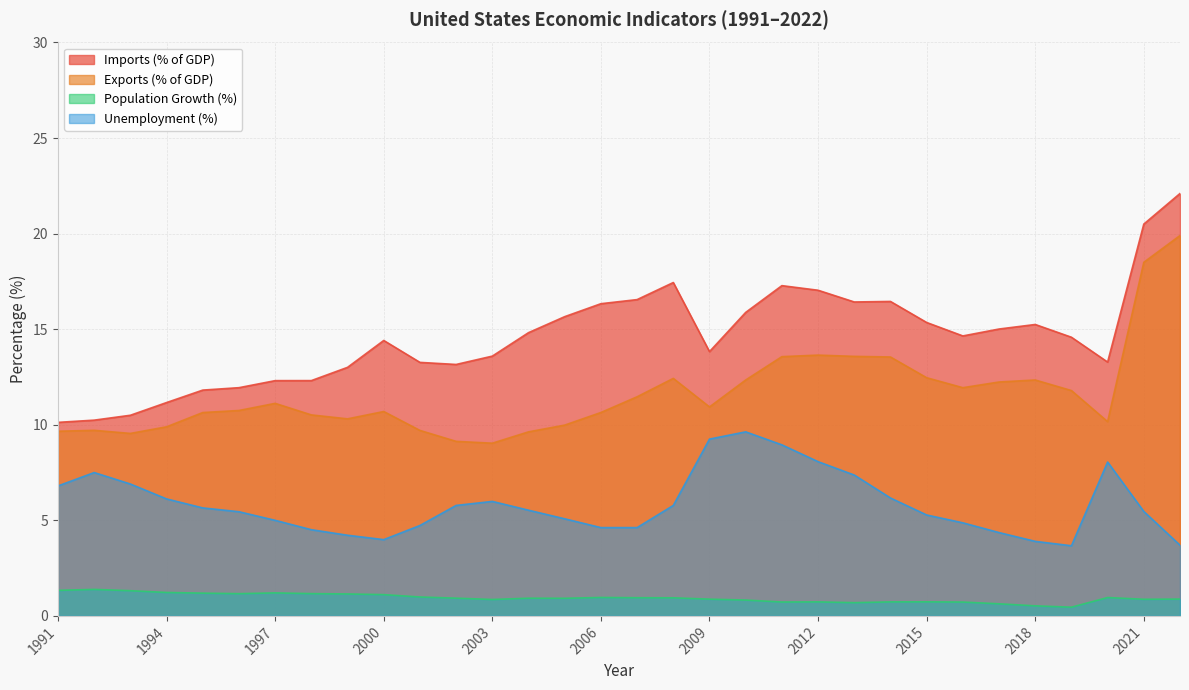

At which category is the sum across all series the highest?

2022